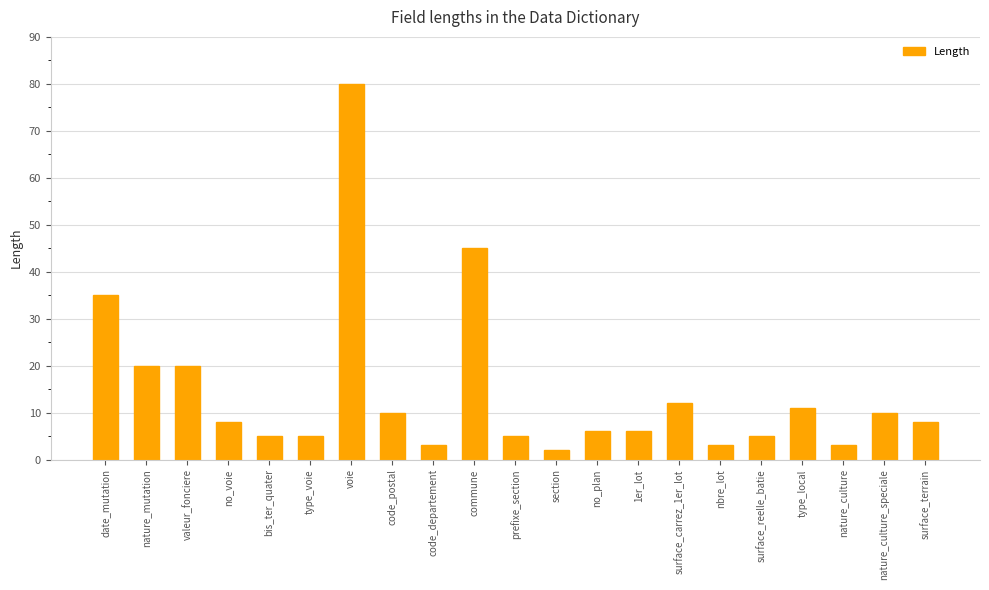

What is the ratio of the value at valeur_fonciere to the value at nature_mutation?

1.0